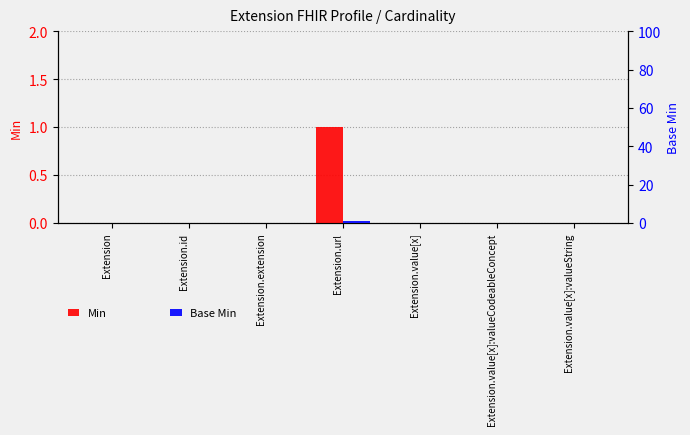

Reading left to right, list all the values displayed in this chart.

Min: 0	0	0	1	0	0	0
Base Min: 0	0	0	1	0	0	0